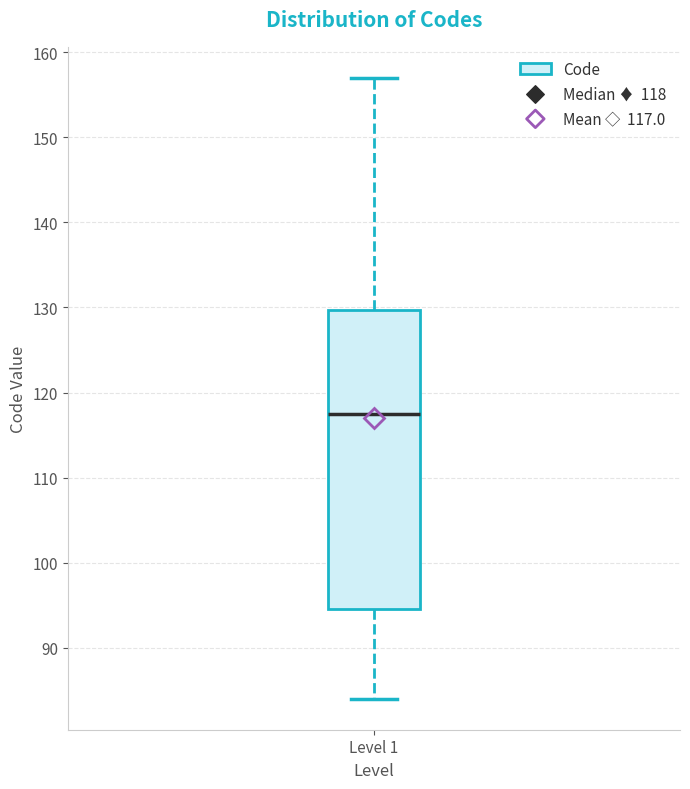

Transcribe this box plot: give where the median line is, the range the box spans, and where the two whiskers end, as read against the y-axis. The values are not printed on the chart, so give them approximately, as read against the axis.

median 118, box 95 to 130, whiskers 84 to 157